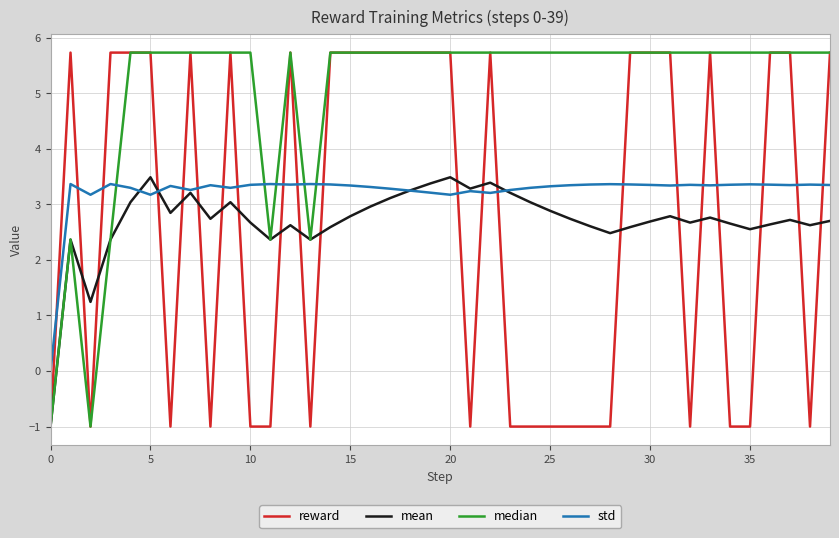

Which series has the largest total across all categories?

median